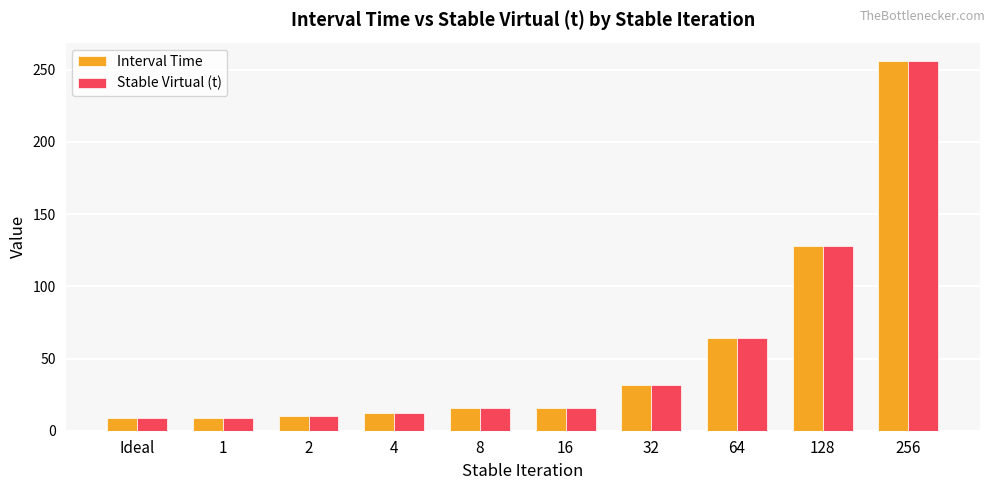

Is the value of Interval Time at 128 greater than the value of Stable Virtual (t) at 4?

Yes